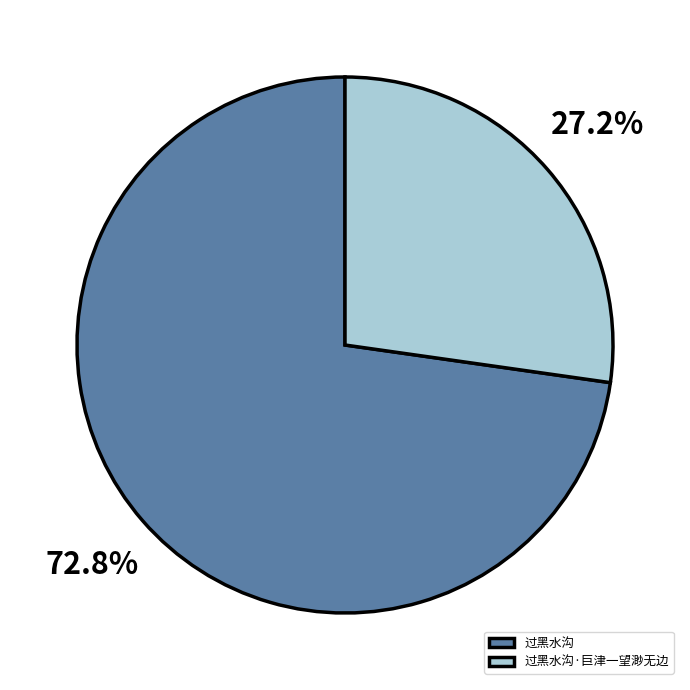

To the nearest percent, what is the difference between the 过黑水沟·巨津一望渺无边 and 过黑水沟 slice percentages?

46%